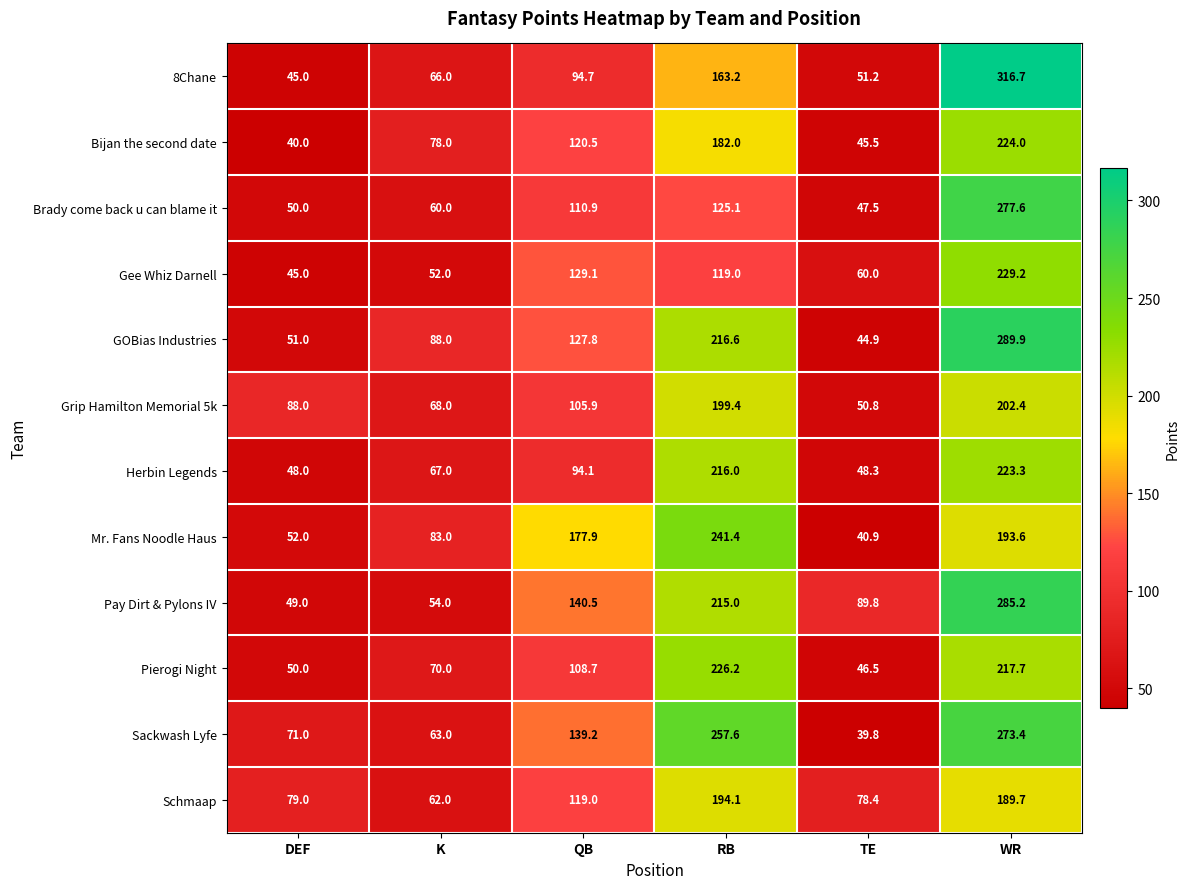

What is the sum of the Schmaap values at DEF and WR?

268.7